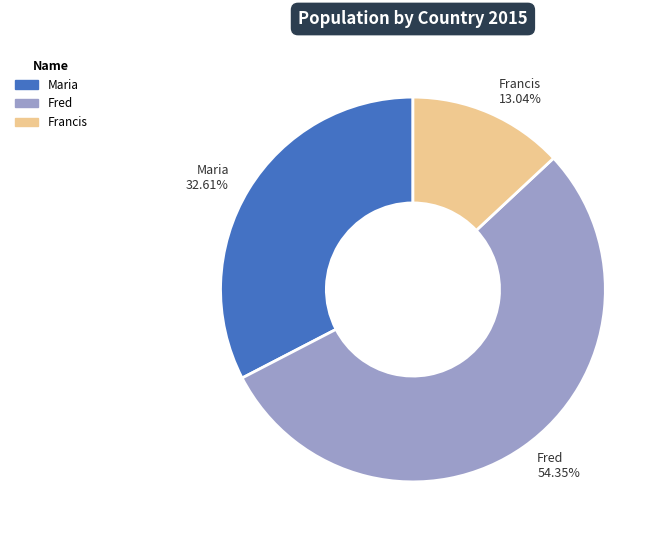

Approximately how many times larger is the value at Francis compared to Maria?

0.4